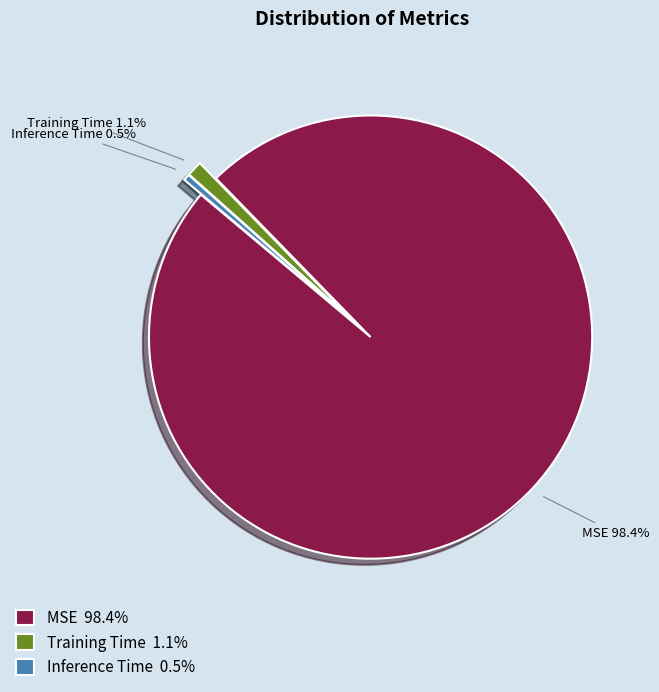

Which category has the smallest portion of the pie?

Inference Time